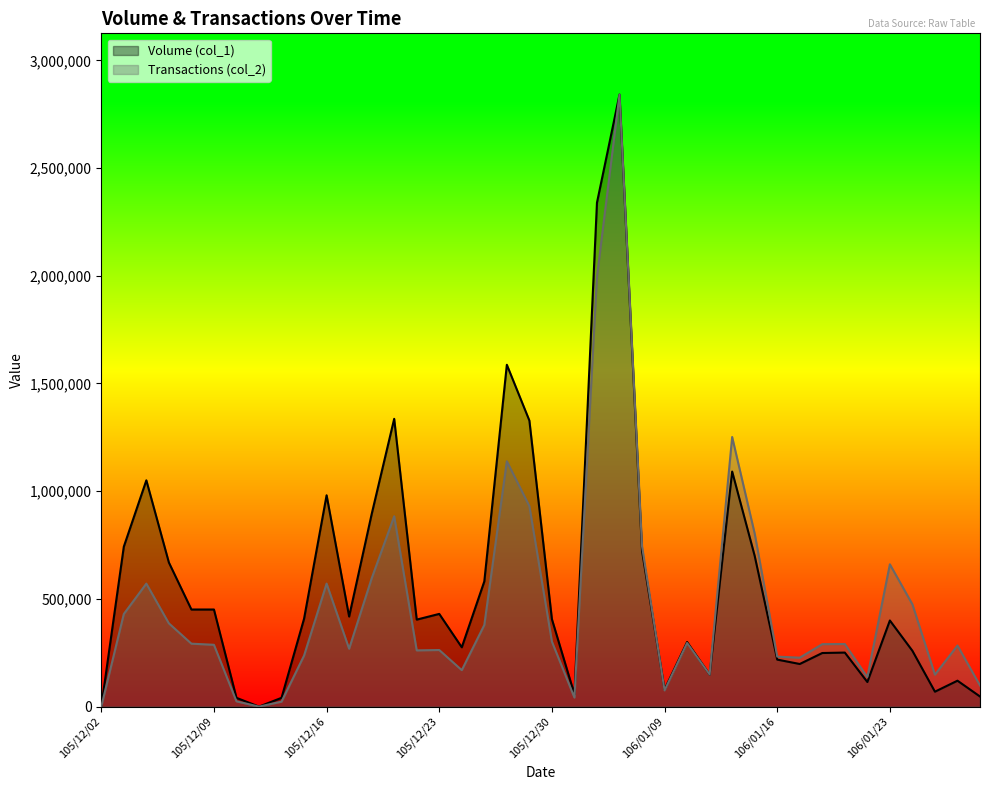

What is the spread (max minus min) of values at 105/12/15?

170941.1